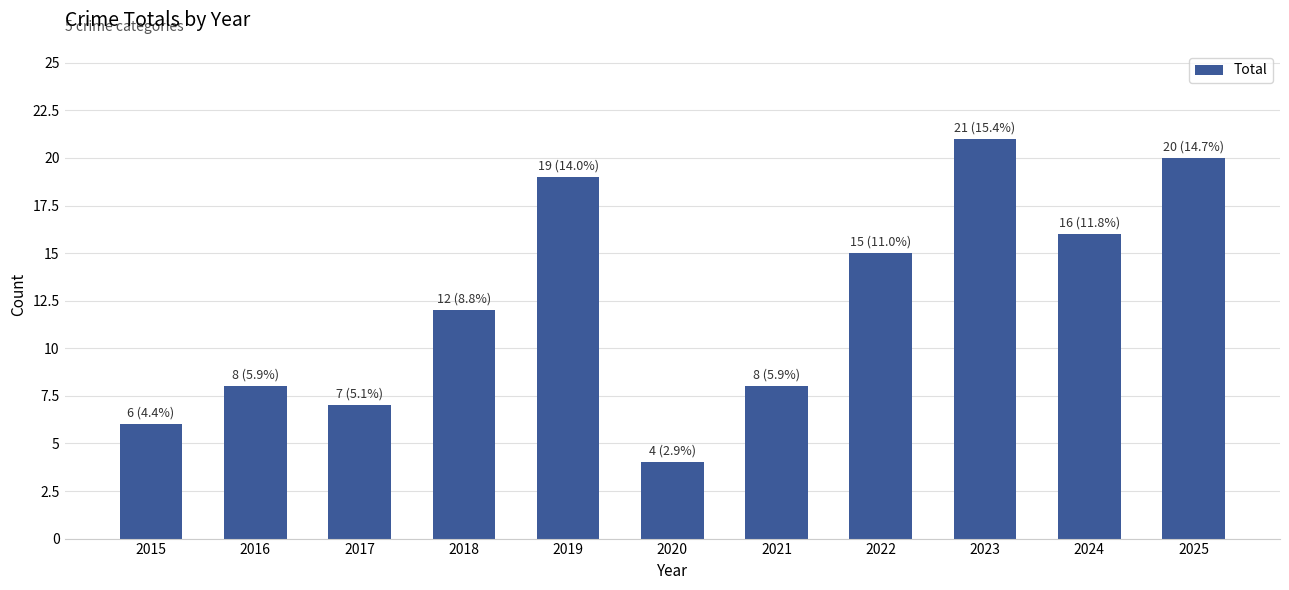

What is the change in value from 2018 to 2022?

+3